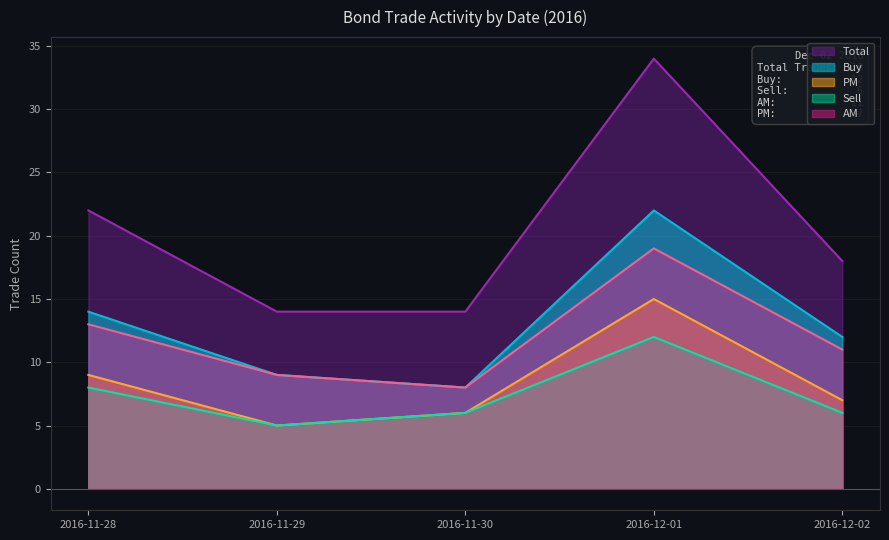

What is the smallest value displayed?

5